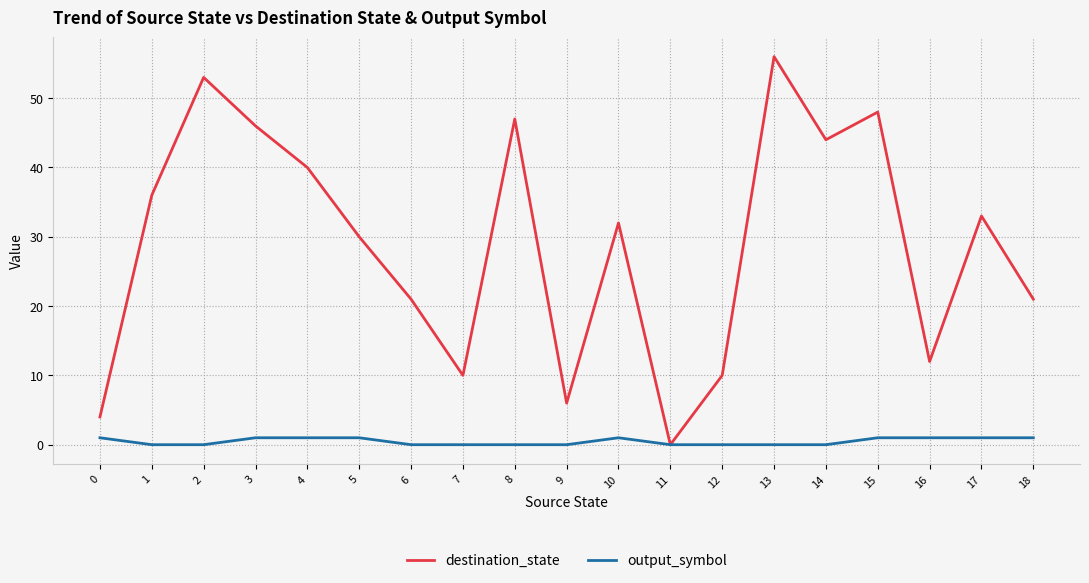

What is the greatest value displayed?

56